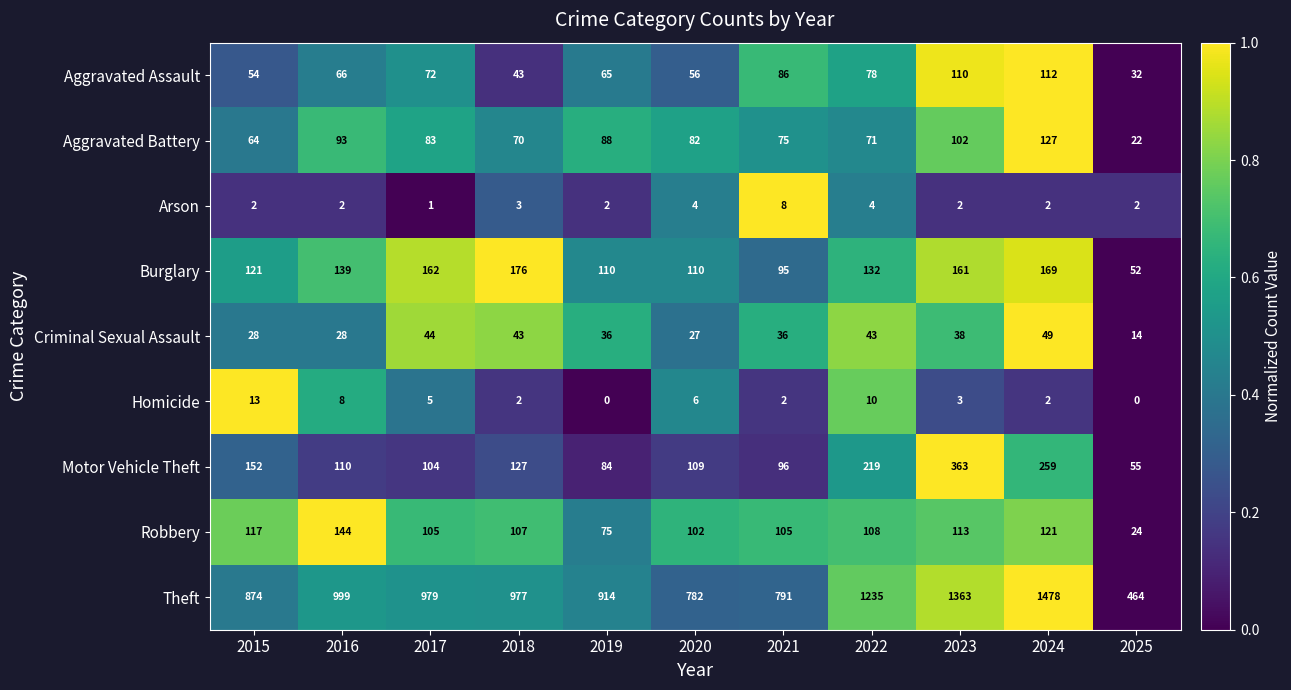

Which series has the widest spread of values?

Theft